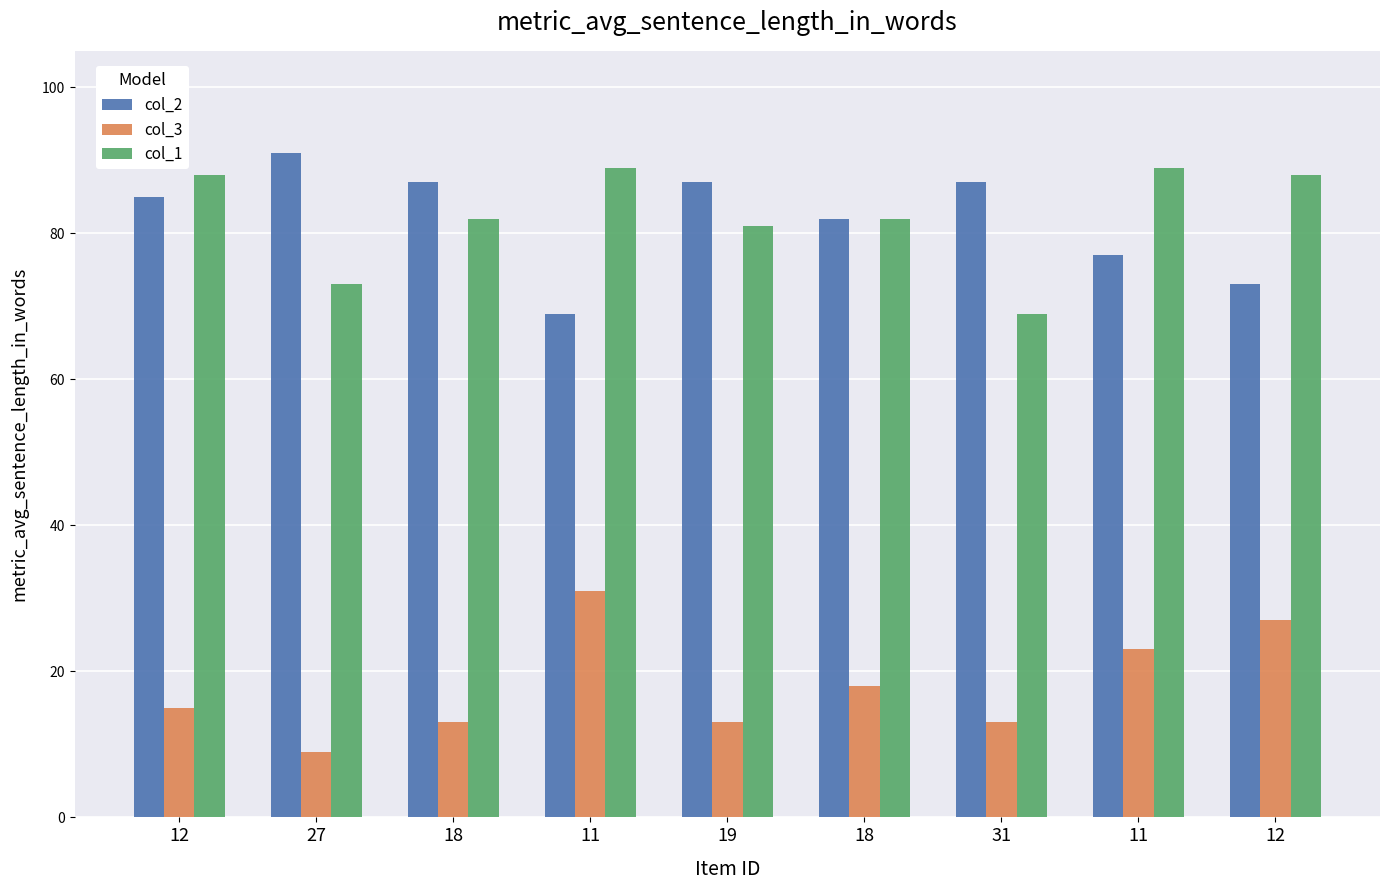

Which series has the largest total across all categories?

col_1